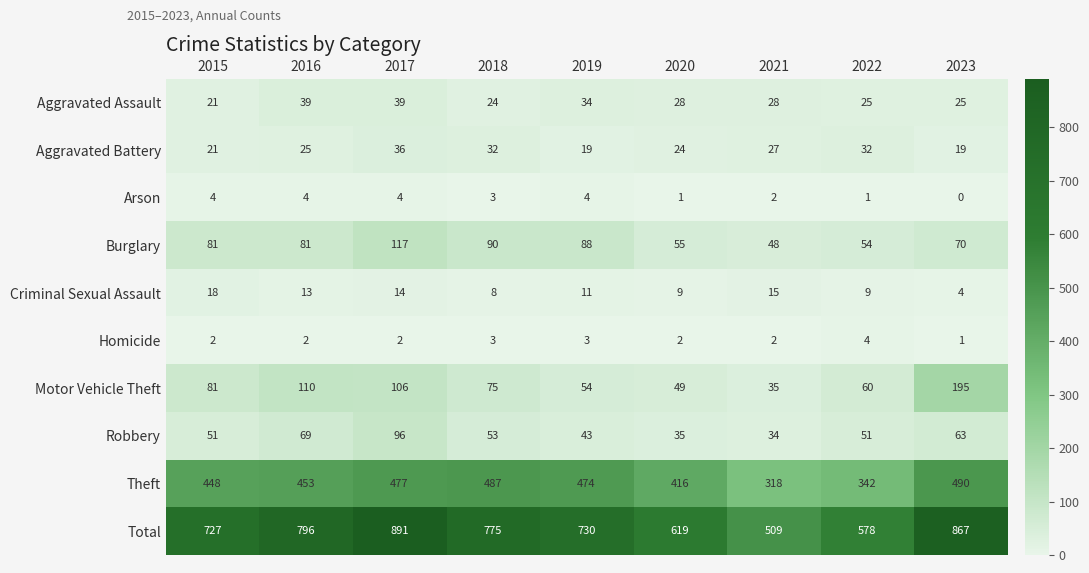

What is the sum of all Homicide values?

21